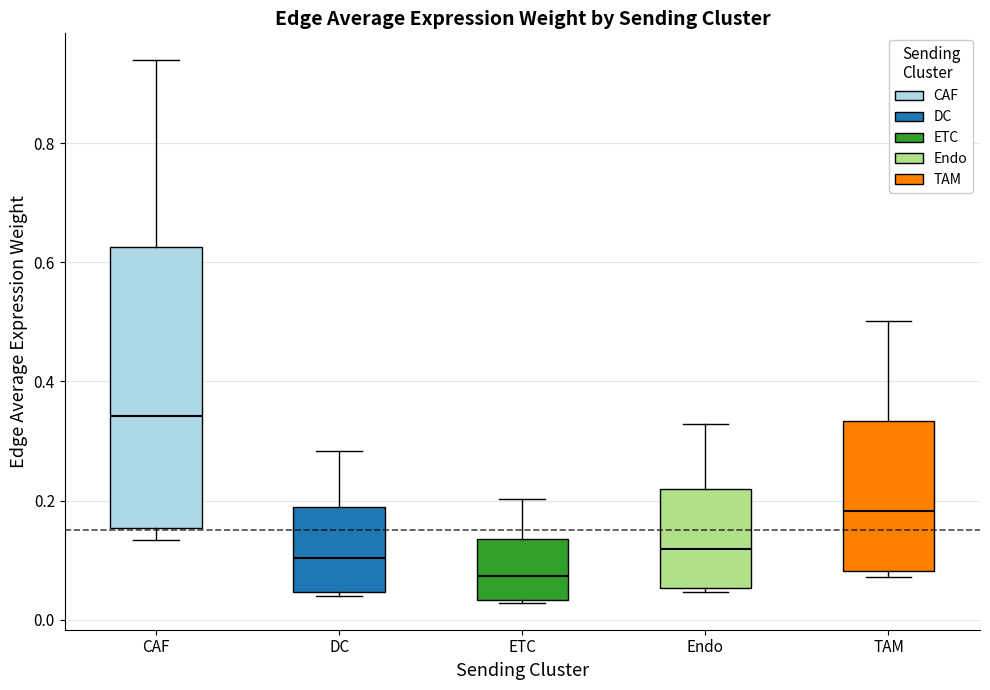

Which box is the tallest, from its lower edge to its upper edge?

CAF